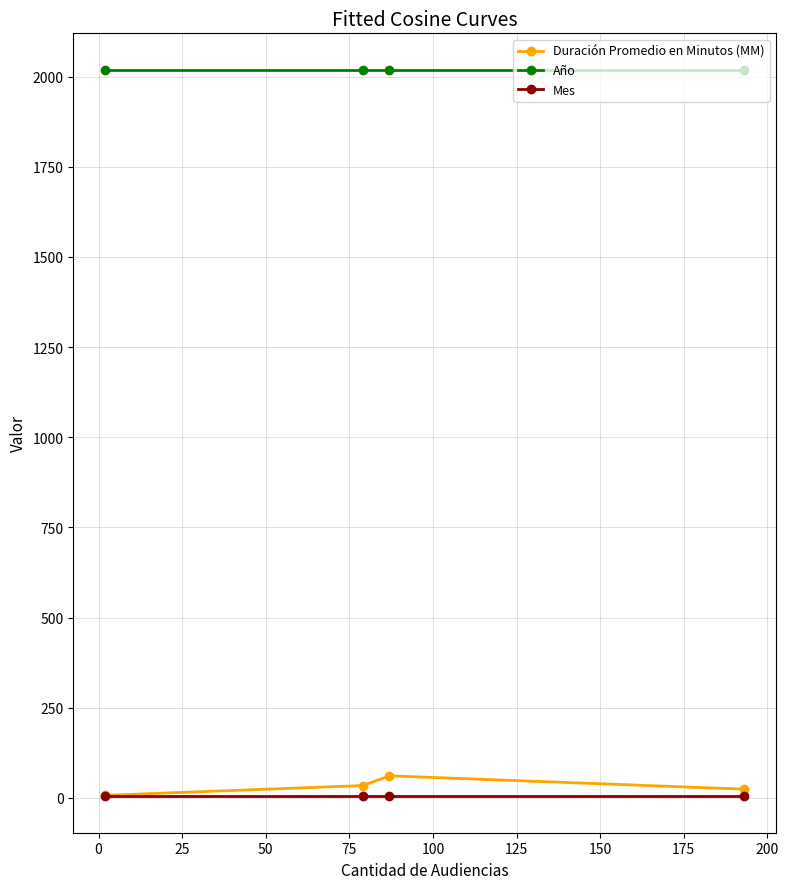

How many lines are shown in the chart?

3